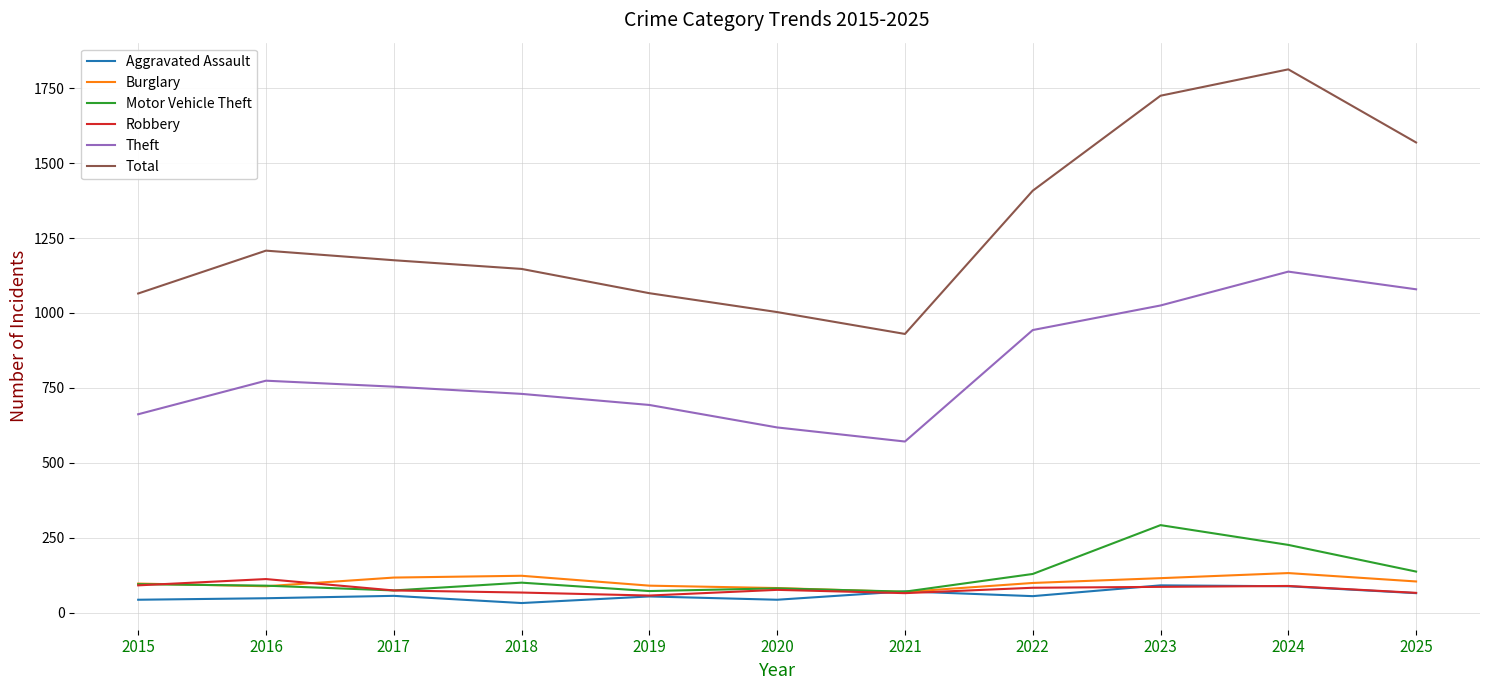

Does the chart have visible grid lines?

Yes